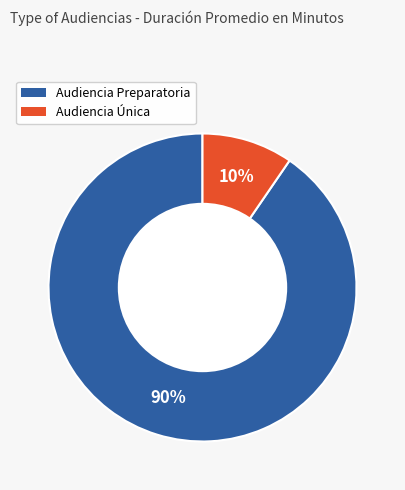

To the nearest percent, what is the average slice percentage?

50%